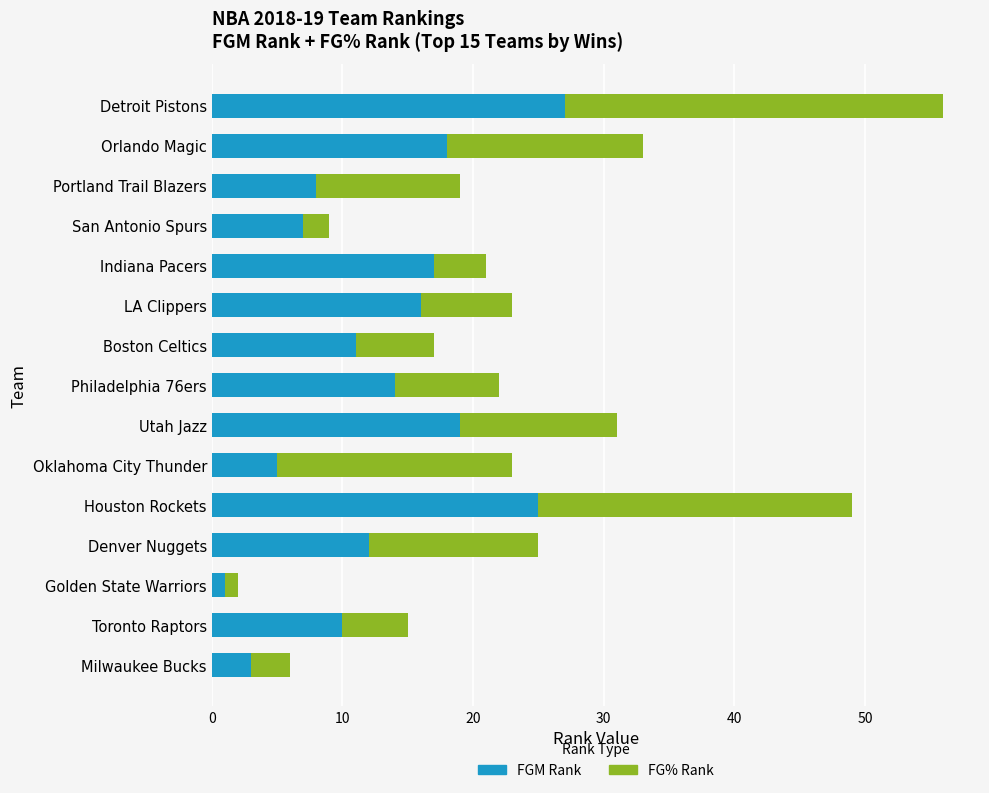

At which label does FGM Rank reach its peak?

Detroit Pistons